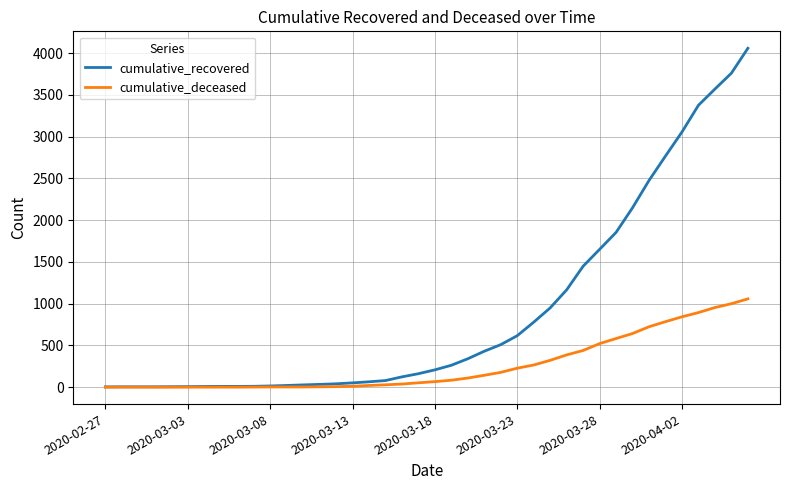

Which series has the largest range (max minus min)?

cumulative_recovered